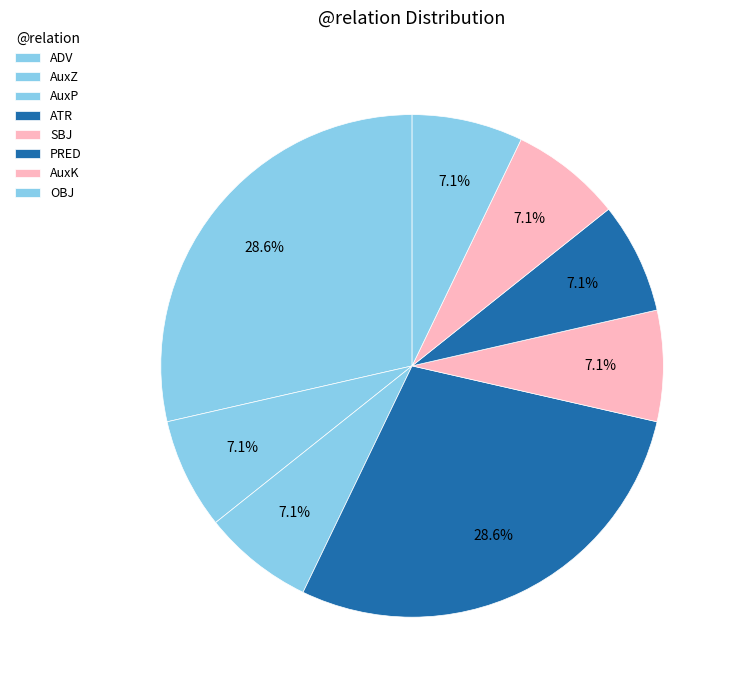

What is the largest slice in the pie chart?

ADV